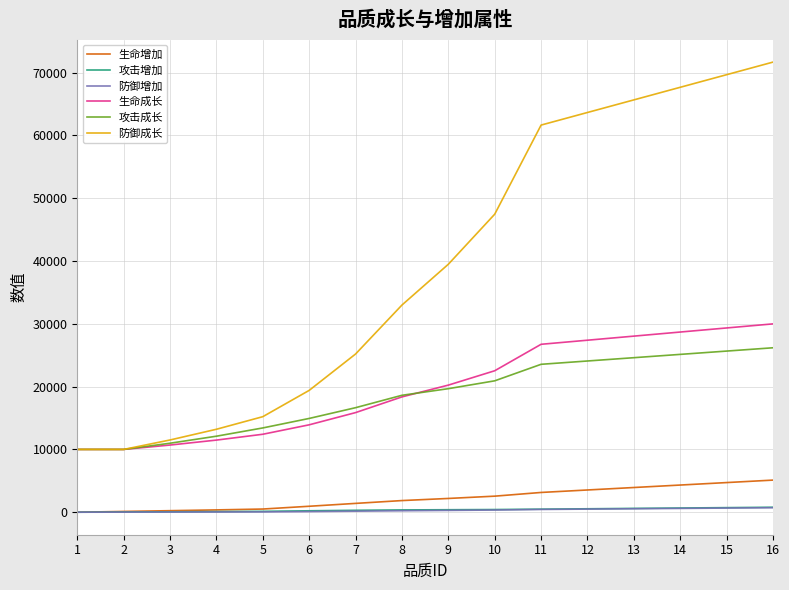

What are all the series names shown in the legend?

生命增加, 攻击增加, 防御增加, 生命成长, 攻击成长, 防御成长